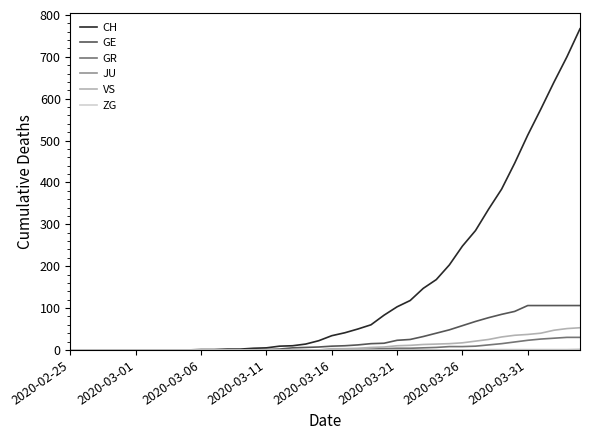

What is the highest value of the CH series?

767